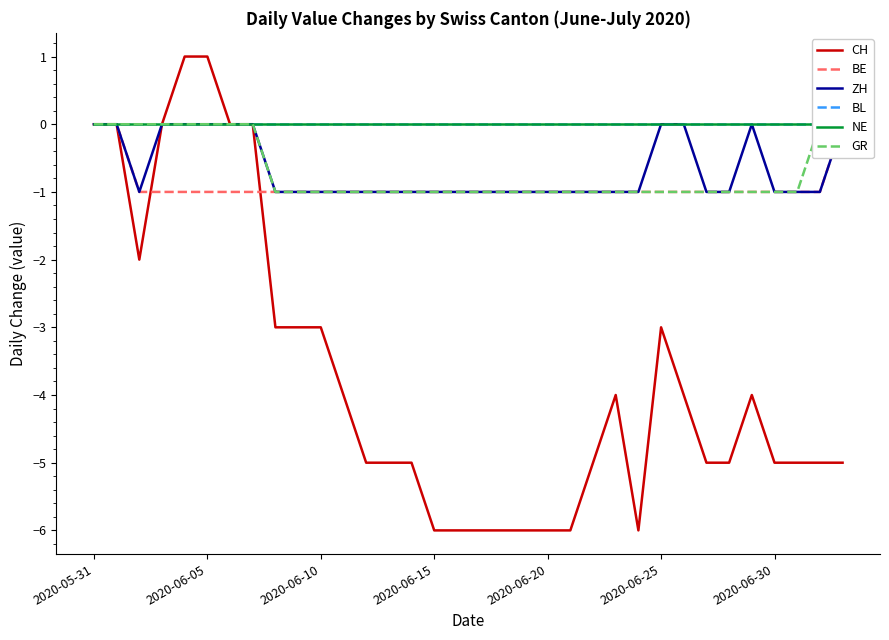

True or false: NE and CH intersect in this chart.

False